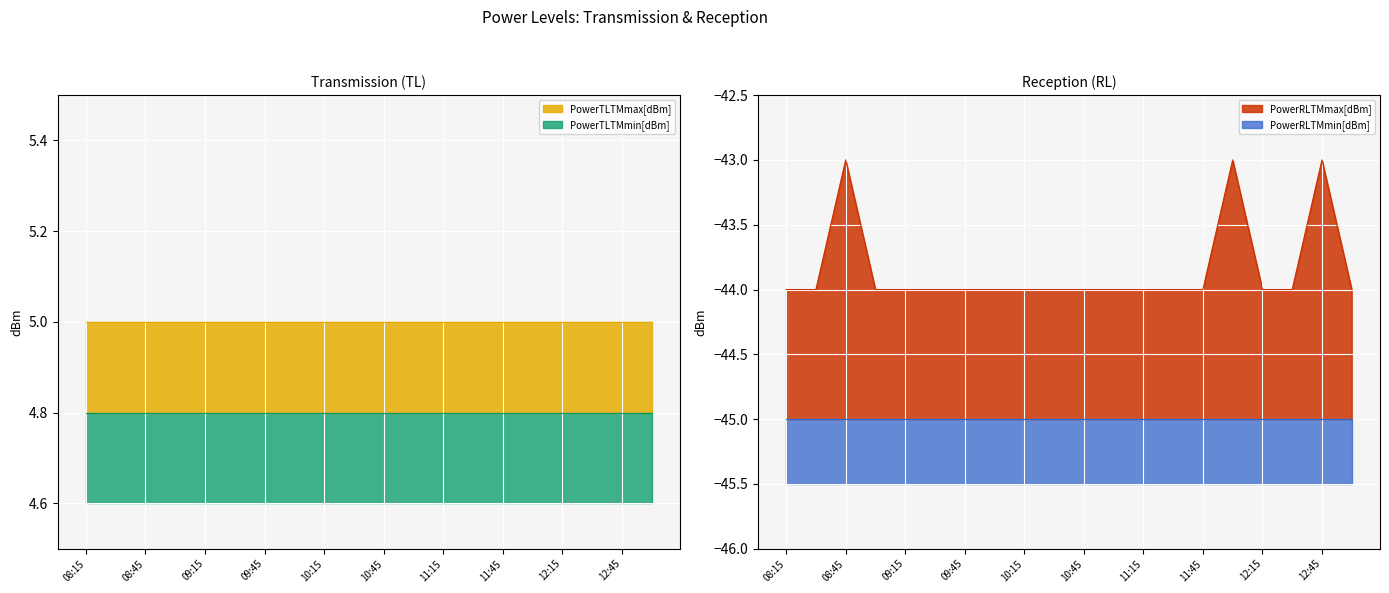

What is the difference between the highest and lowest values at 12:45?

50.0